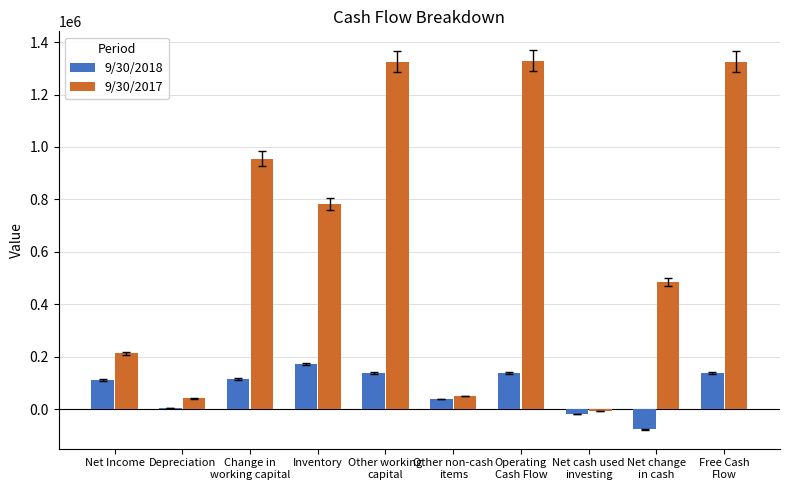

What are all the series names shown in the legend?

9/30/2018, 9/30/2017